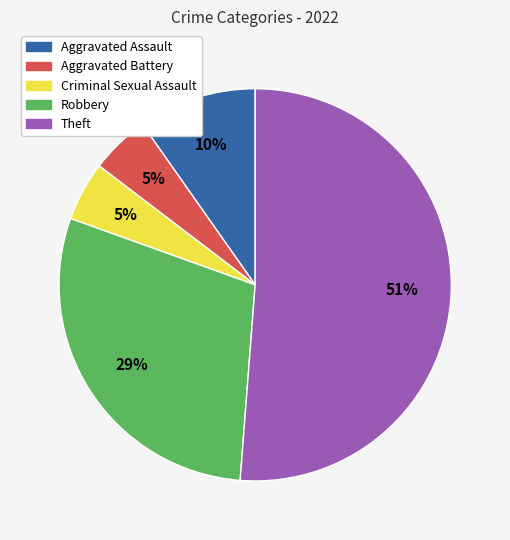

Is the sum of Aggravated Assault and Theft greater than half?

Yes